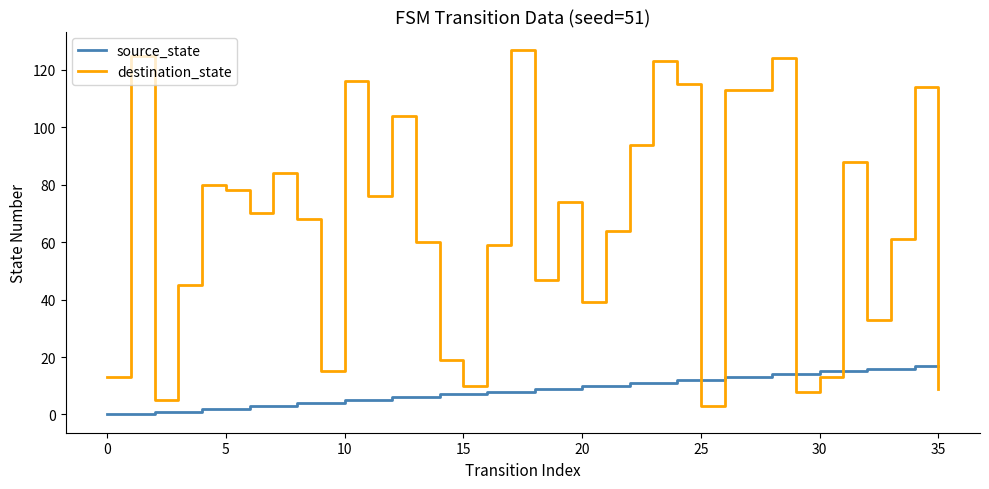

List the series in order of their overall mean, highest first.

destination_state, source_state